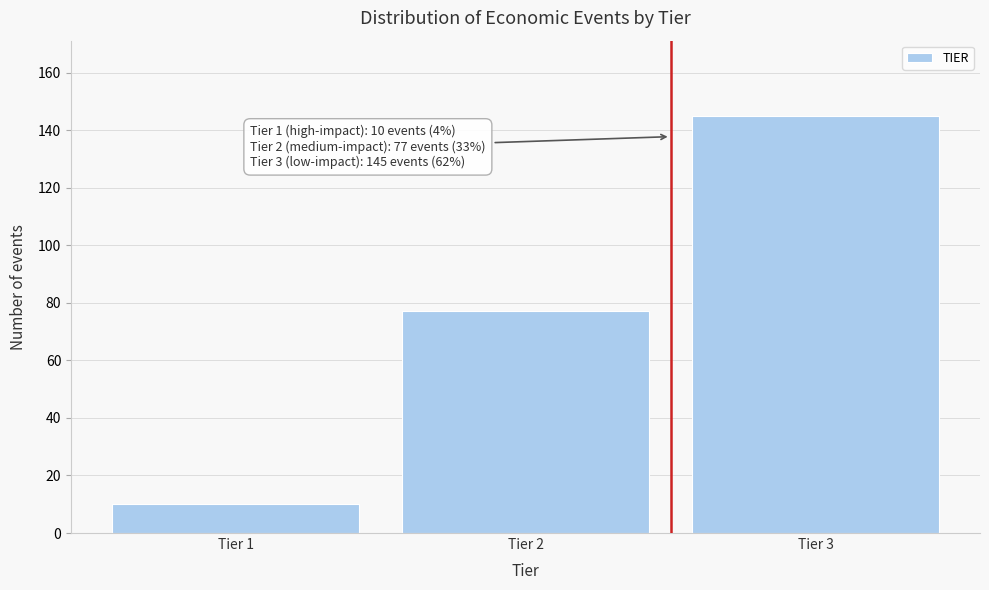

Reading left to right, what are all the values shown in this chart?

Tier 1=10	Tier 2=77	Tier 3=145